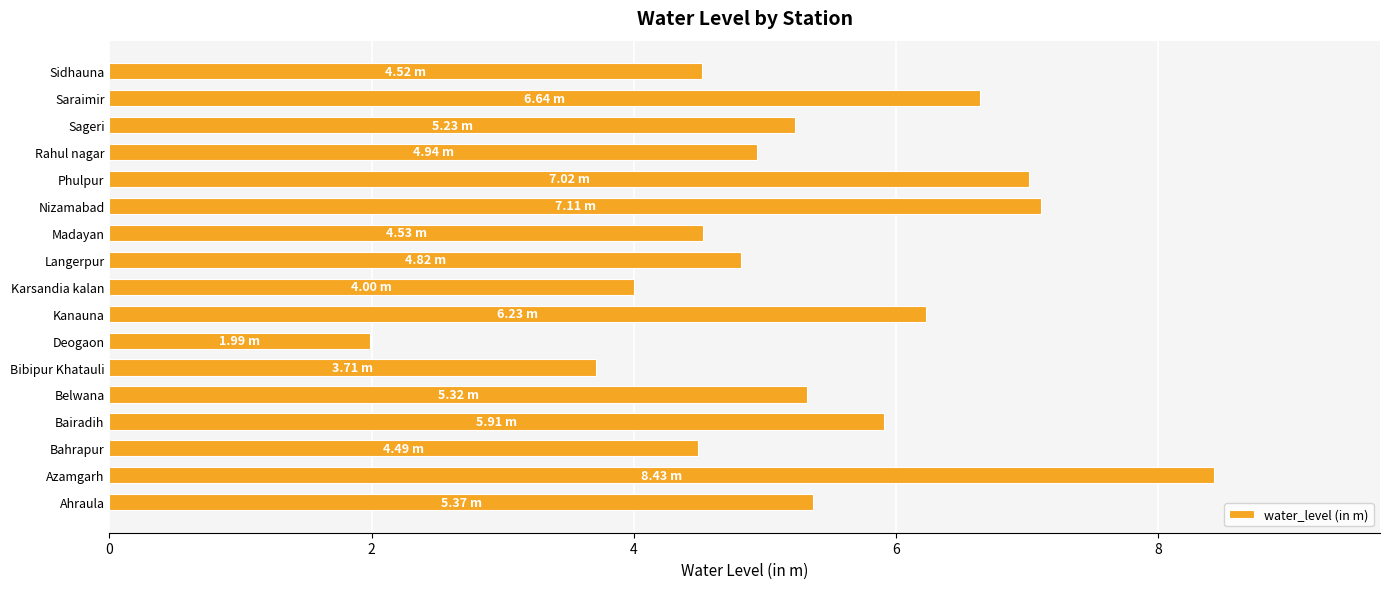

What is the difference between the second highest and minimum values?

5.1